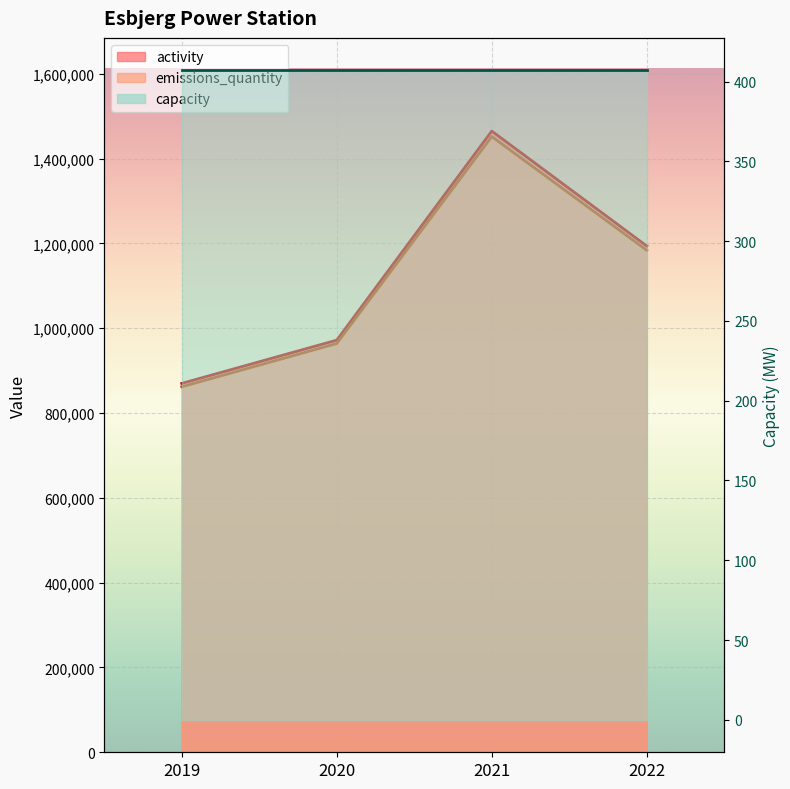

Which series has the largest range (max minus min)?

activity